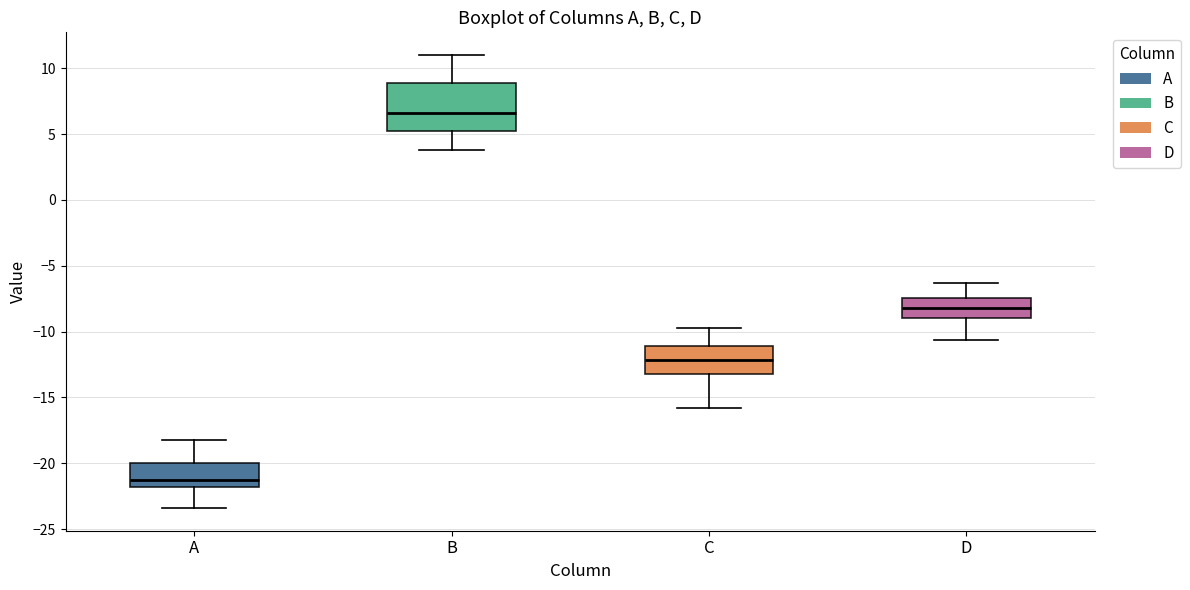

Reading left to right, read every box against the y-axis: the position of its median line, the range the box covers, and the ends of its whiskers. The values are not printed on the chart, so give them approximately, as read against the axis.

A: median -21.0, box -22.0 to -20.0, whiskers -23.5 to -18.0
B: median 6.5, box 5.0 to 9.0, whiskers 4.0 to 11.0
C: median -12.0, box -13.0 to -11.0, whiskers -16.0 to -10.0
D: median -8.0, box -9.0 to -7.5, whiskers -10.5 to -6.5